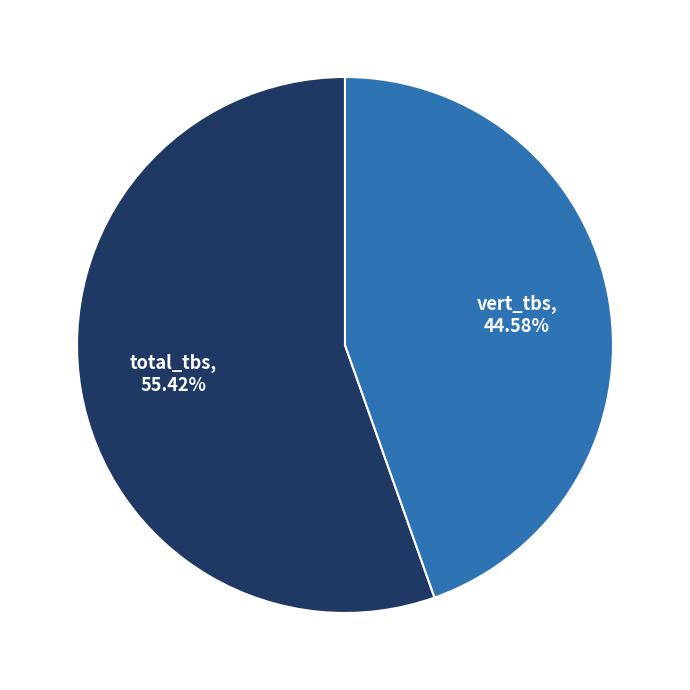

Which category has the biggest portion of the pie?

total_tbs